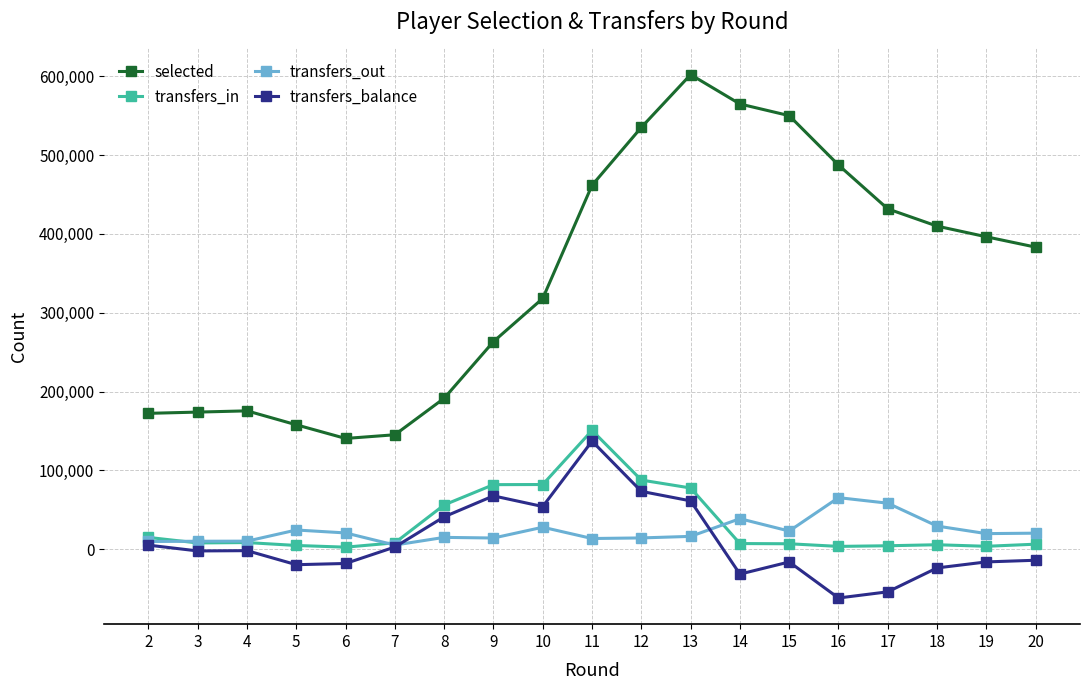

What is the difference between the maximum and minimum values in the selected series?

461625